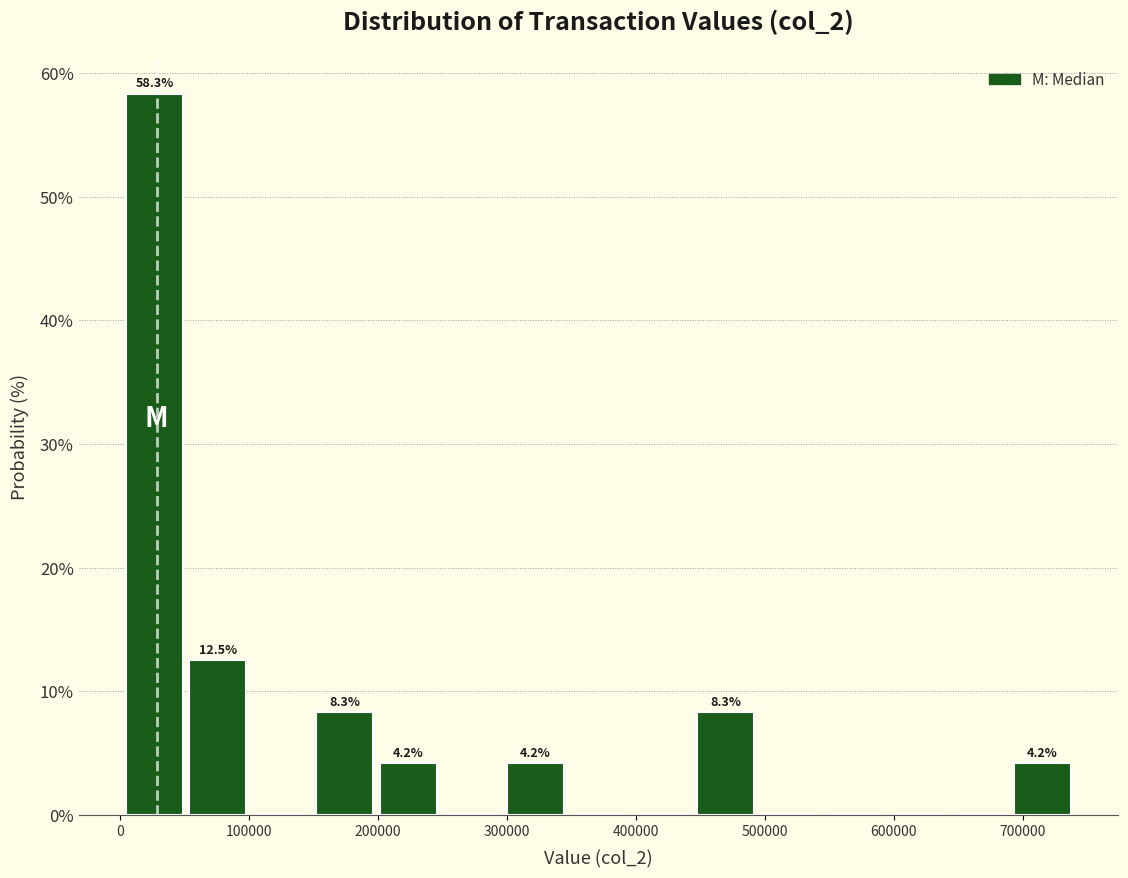

Over which range of the x-axis is the bar tallest?

0 to 50000